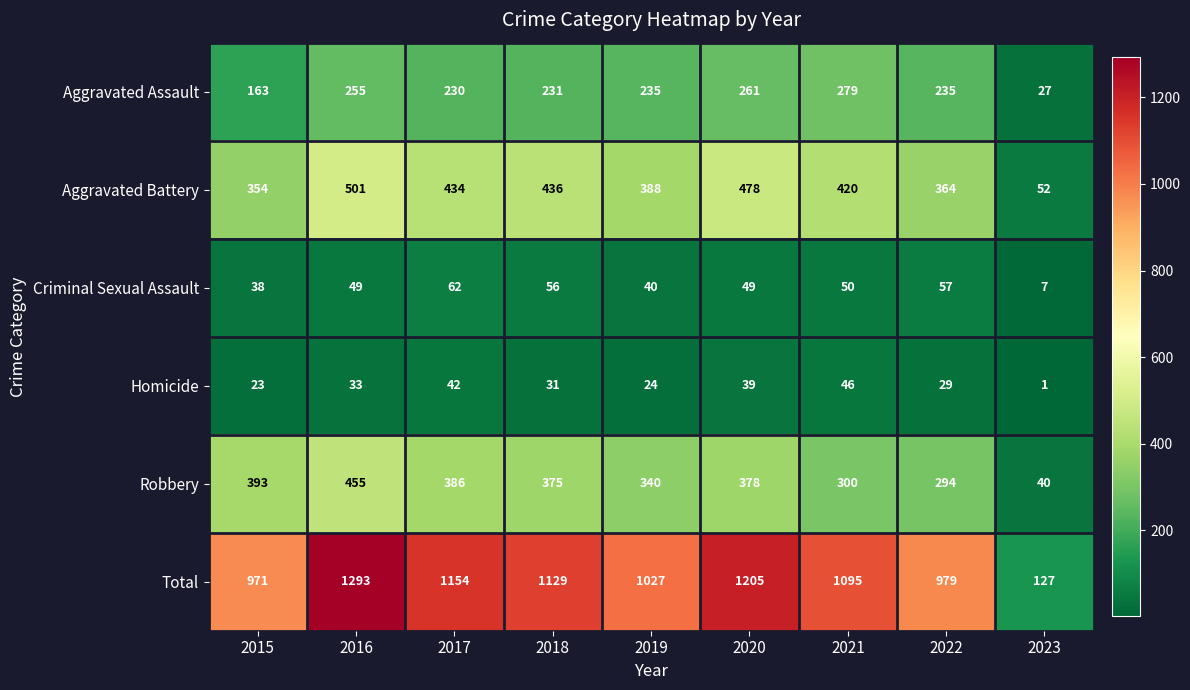

What is the difference between the second highest and second lowest values in the Criminal Sexual Assault series?

19